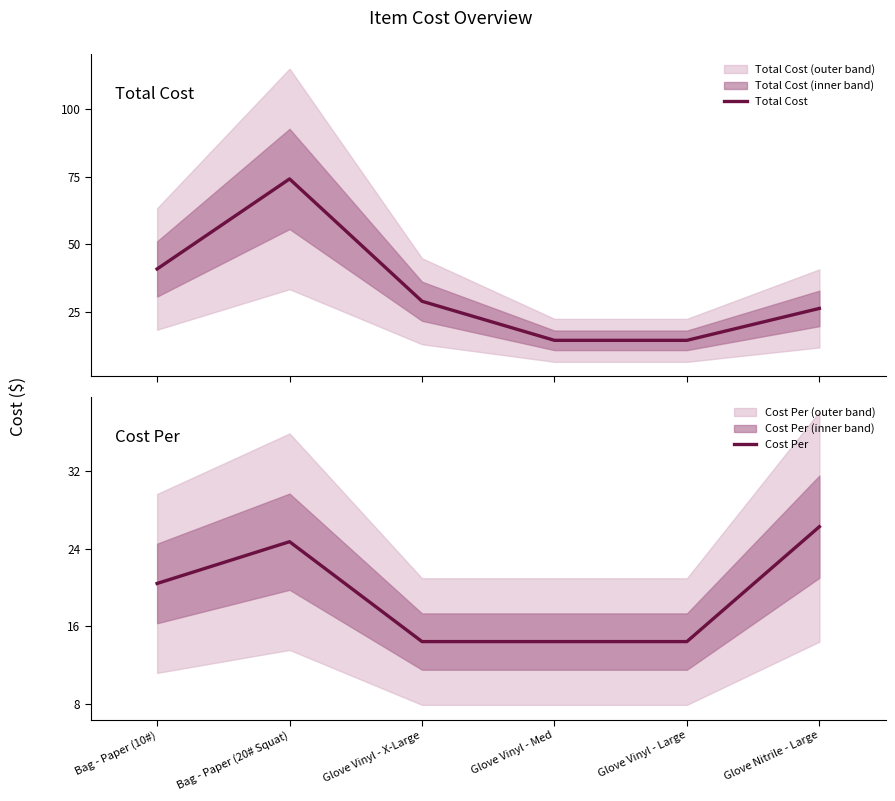

Which series changed the most between Bag - Paper (10#) and Glove Vinyl - X-Large?

Total Cost